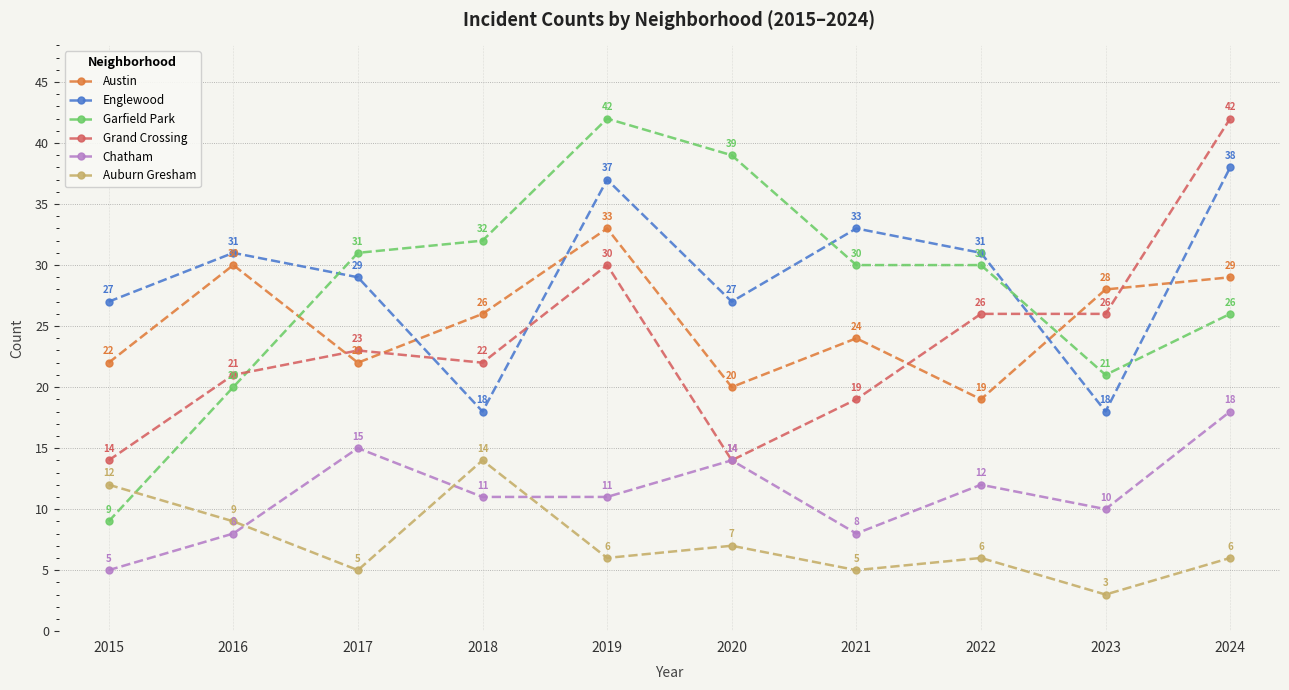

What is the sum of the Englewood values at 2024 and 2017?

67